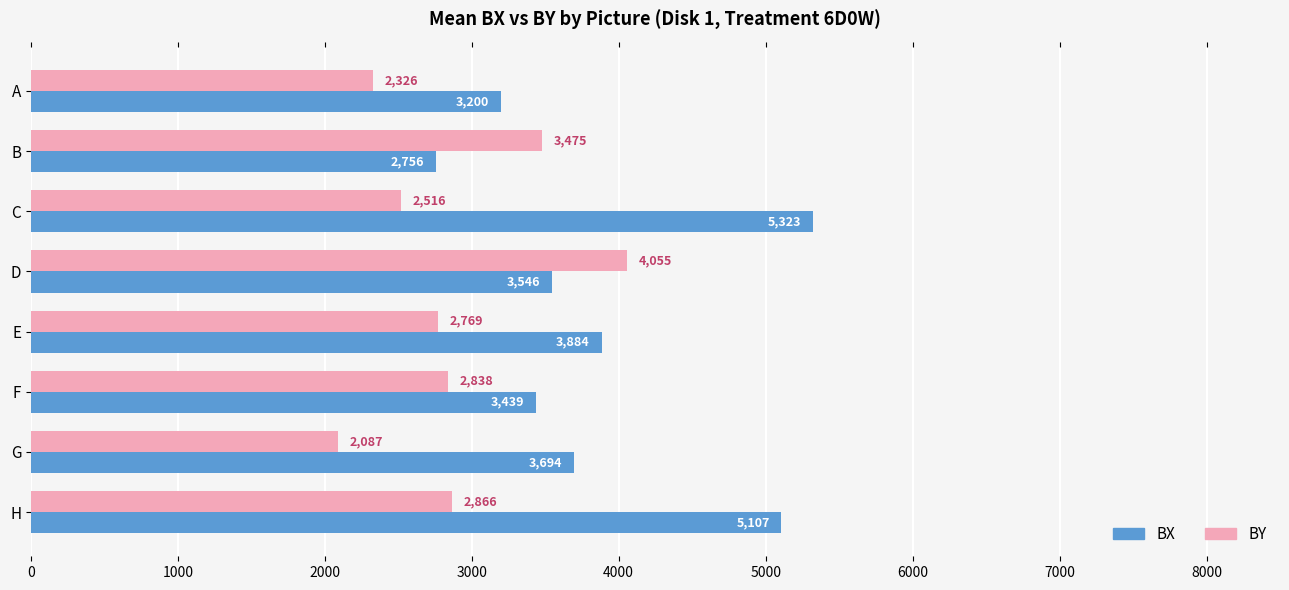

Which series has the widest spread of values?

BX